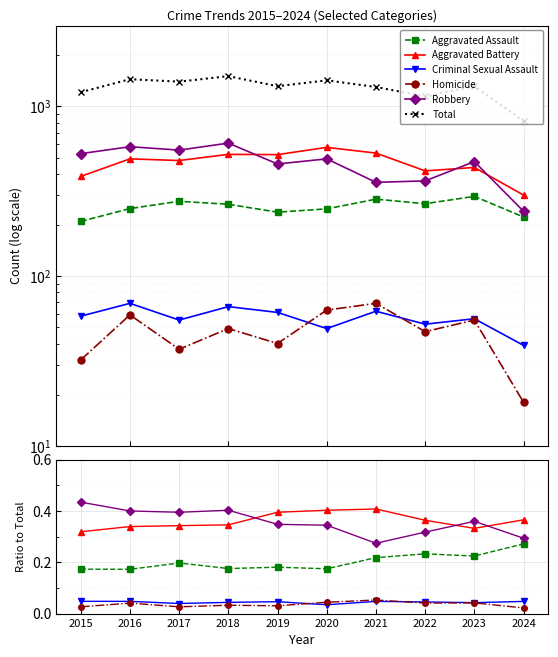

What is the difference between the maximum and minimum values in the Aggravated Battery series?

0.1